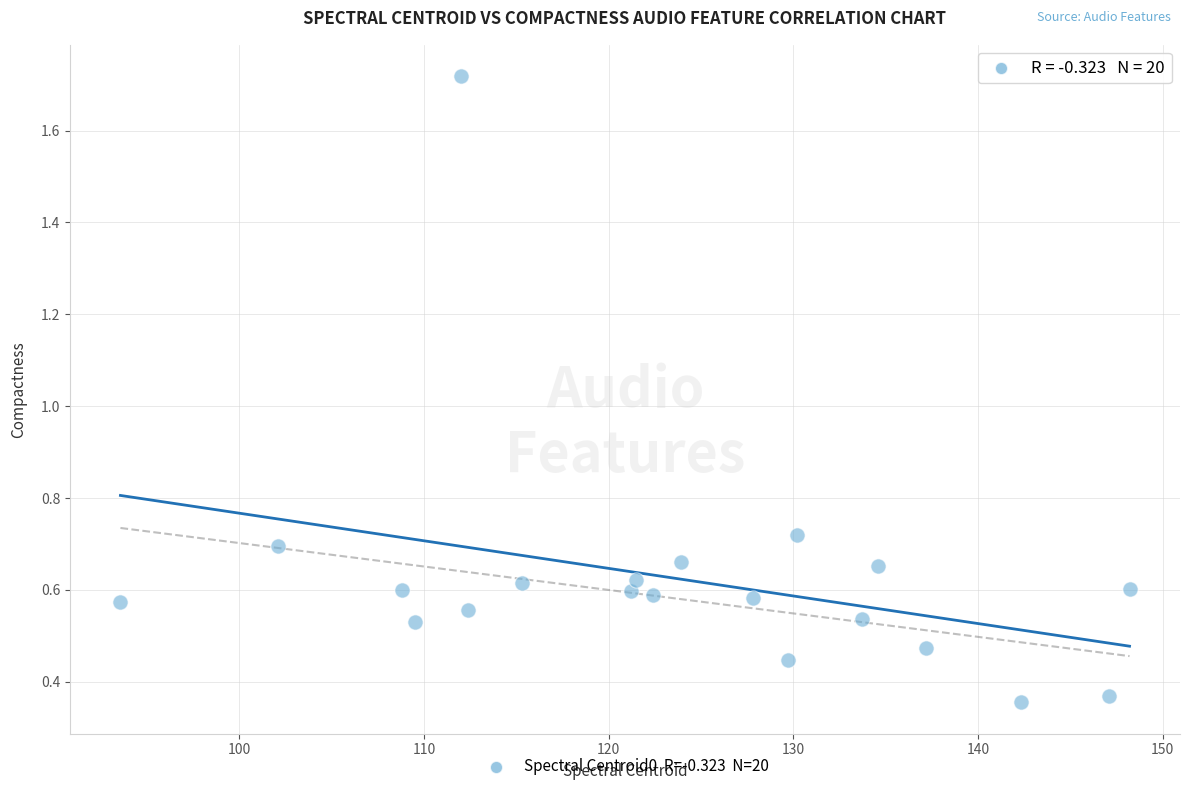

What is the range of Y values (max minus min)?

1.4